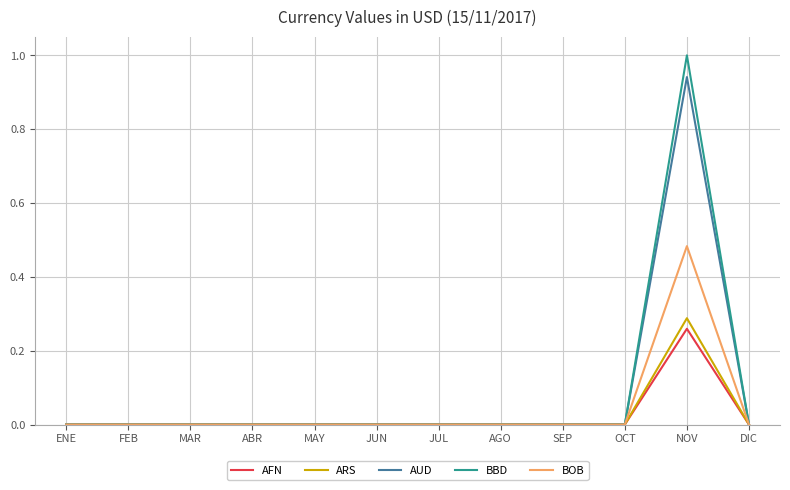

True or false: BOB has a value of 0.0 at ENE.

True